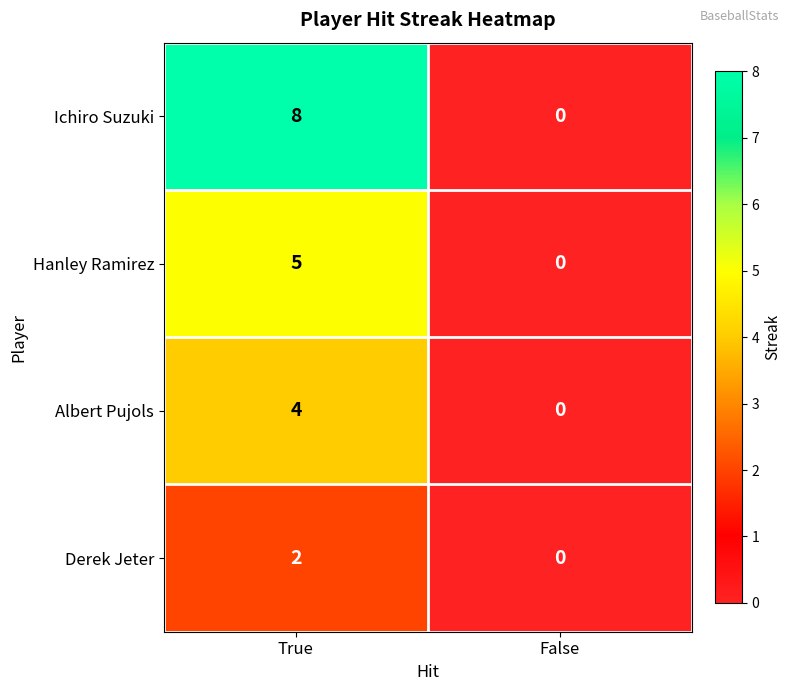

What is the sum of the Albert Pujols values at True and False?

4